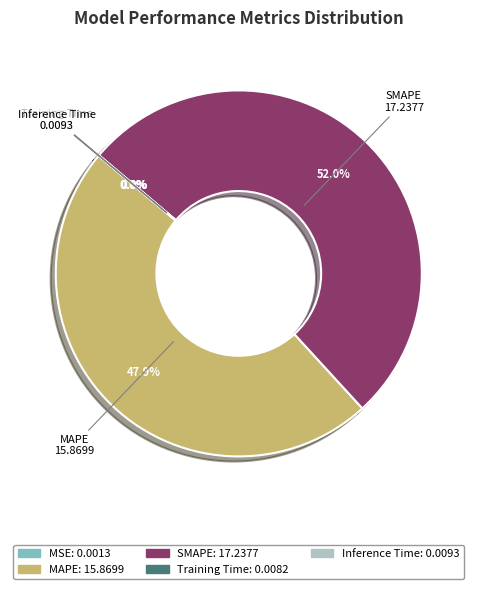

What is the largest slice in the pie chart?

SMAPE